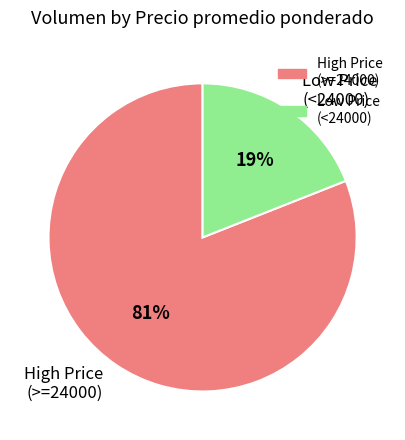

How many slices are in this pie chart?

2